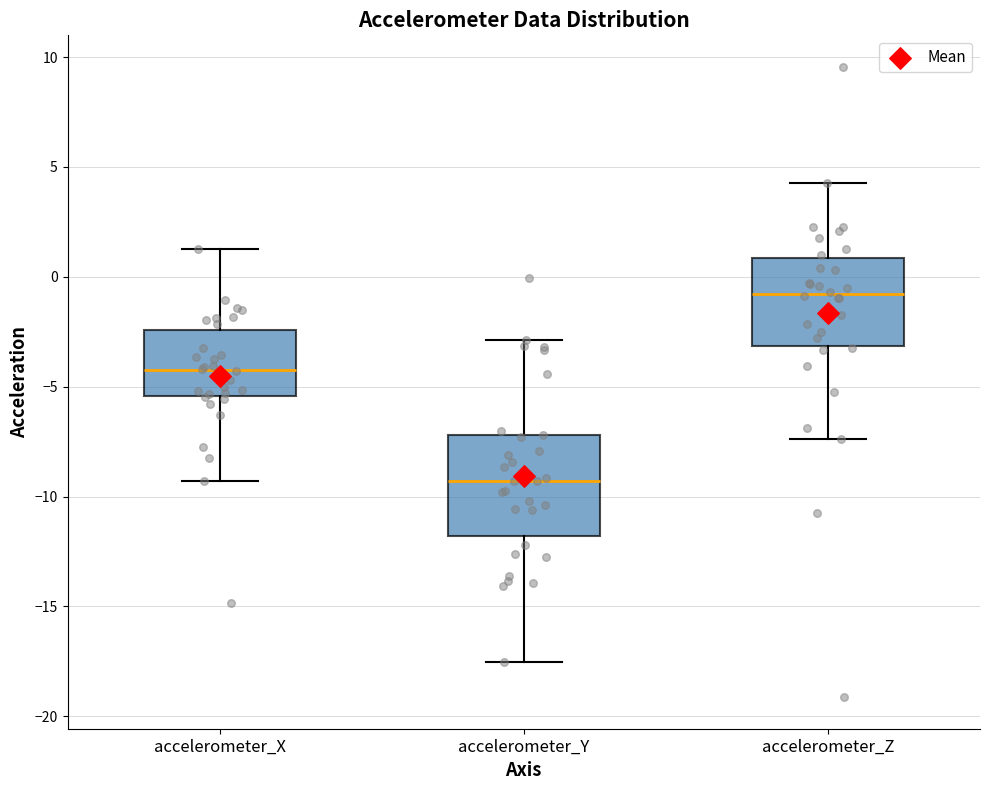

Where is the lower edge of the box for accelerometer_X on the y-axis? The values are not printed on the chart, so give them approximately, as read against the axis.

-5.5